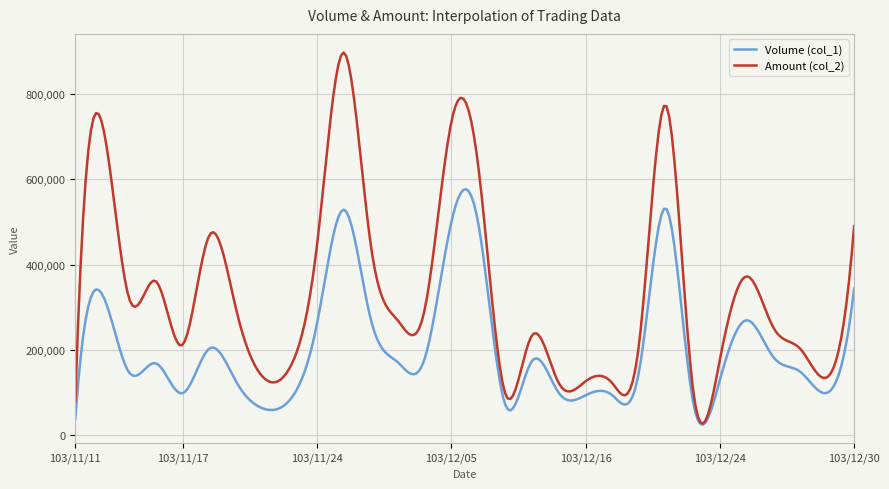

Rank the series by their average value, from lowest to highest.

Volume (col_1), Amount (col_2)